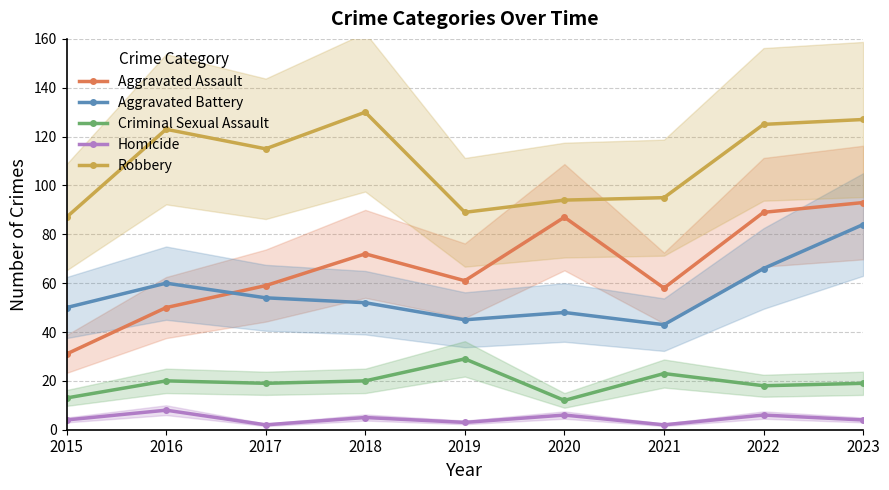

What is the difference between the Robbery values at 2018 and 2019?

41